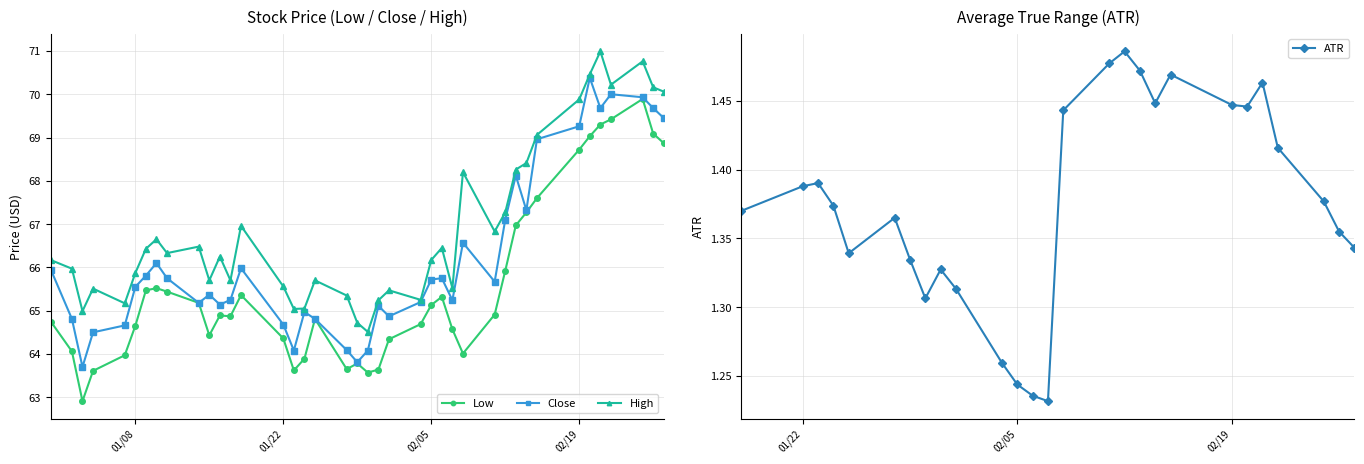

How many values in the High series are below 66?

18